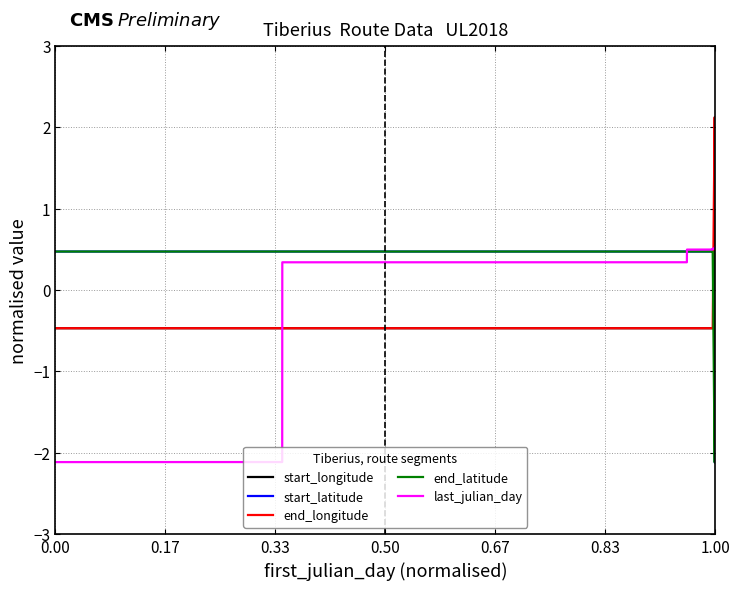

What is the minimum value for last_julian_day?

-2.1